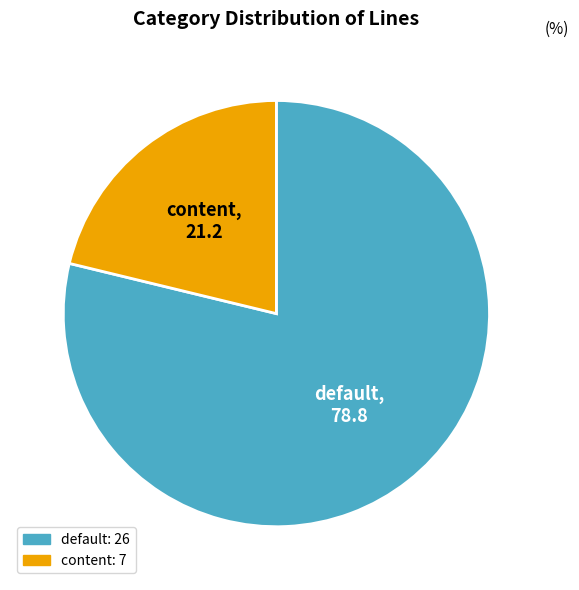

Combined, do default and content account for over 50%?

Yes